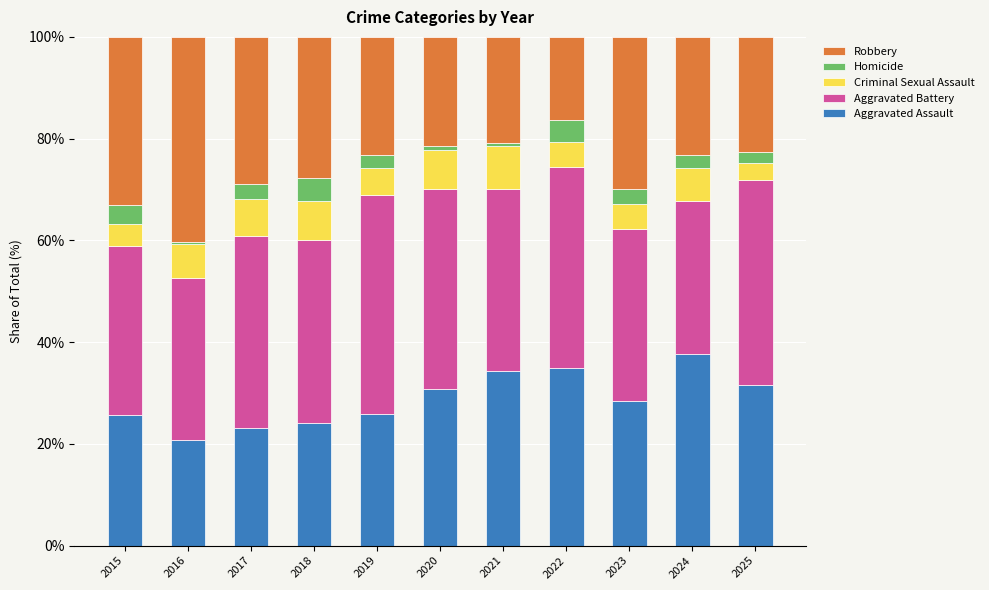

Which category has the highest value in the Aggravated Assault series?

2024